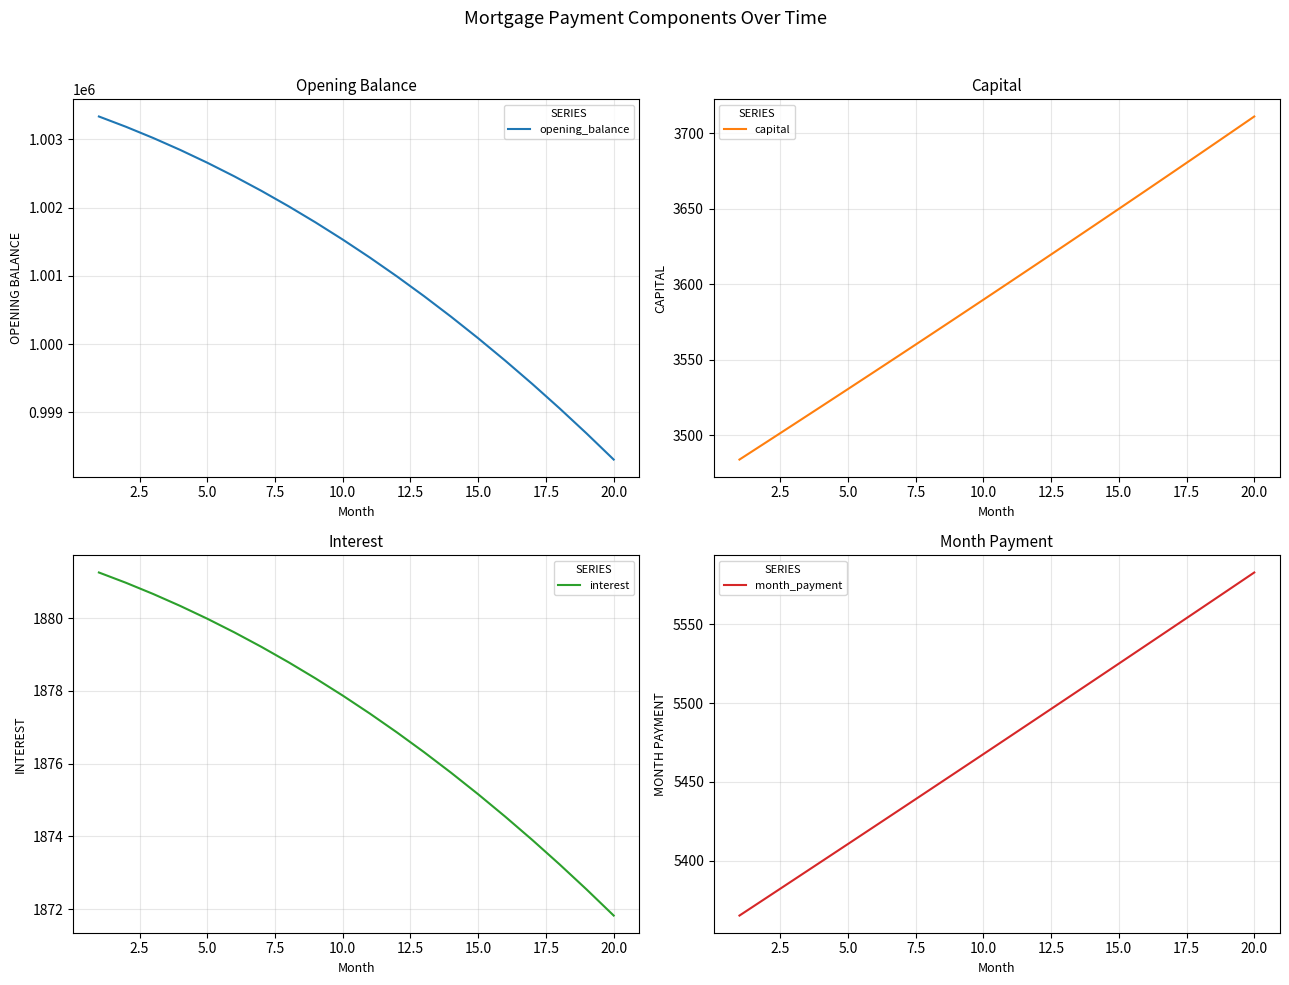

Rank the series by their maximum value, from lowest to highest.

interest, capital, month_payment, opening_balance